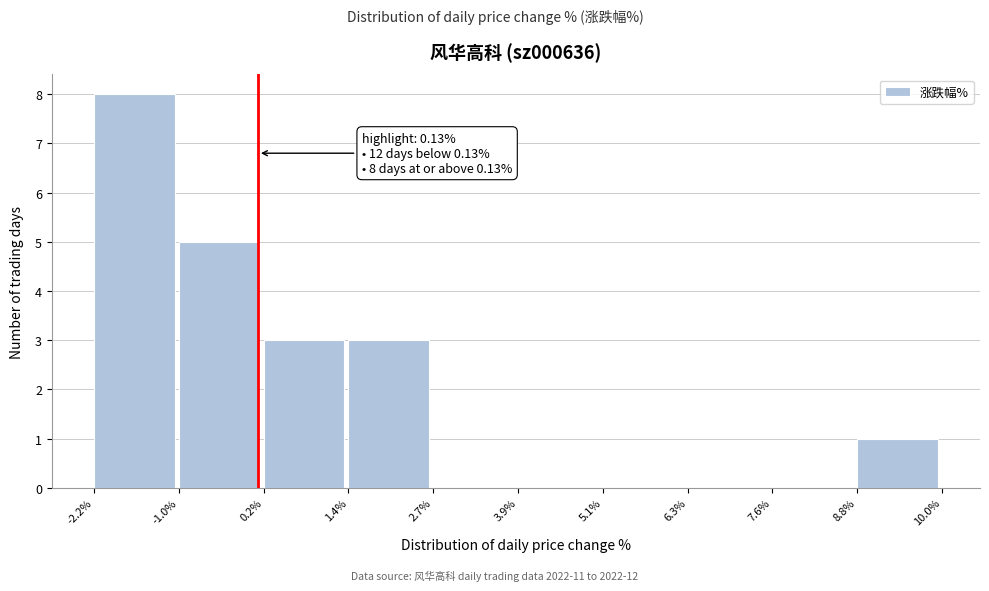

Which range on the x-axis has the tallest bar?

-2.2% to -1.0%